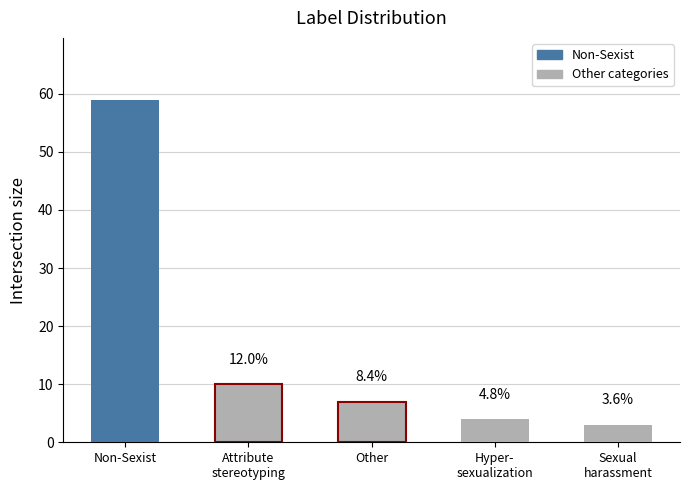

How many bars are there in total?

5